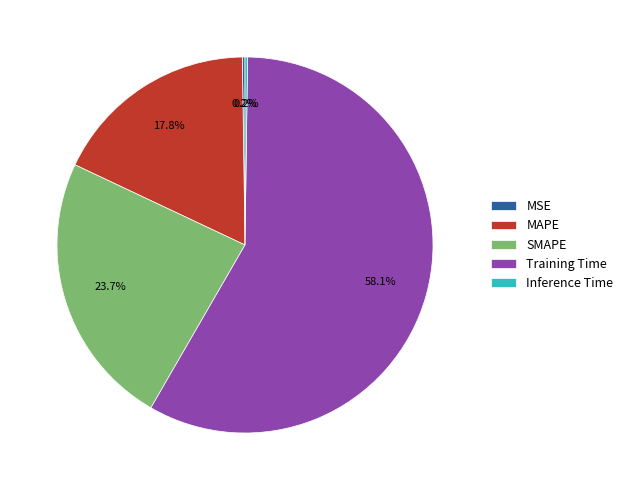

What portion of the pie excludes SMAPE?

76.3%